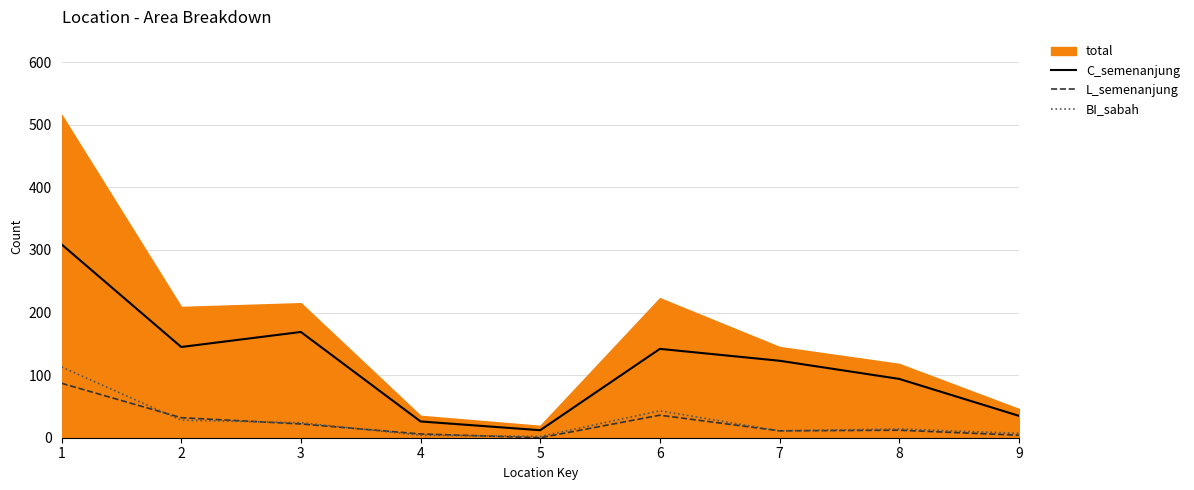

Is the value of L_semenanjung at 8 greater than the value of BI_sabah at 5?

Yes